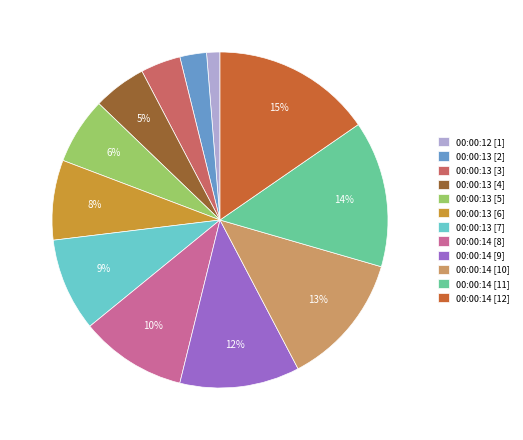

Does 00:00:13 [6] represent more than half of the total?

No